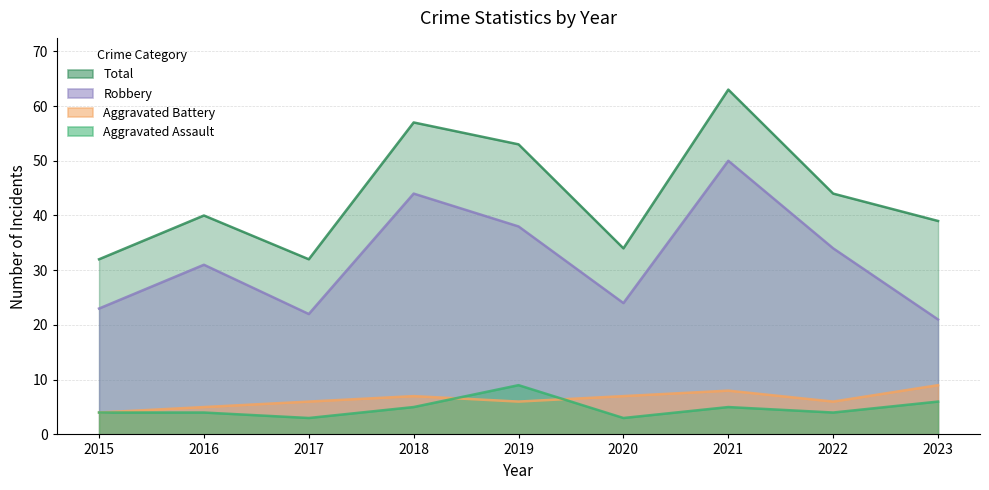

At which label is Aggravated Assault closest to 6?

2023